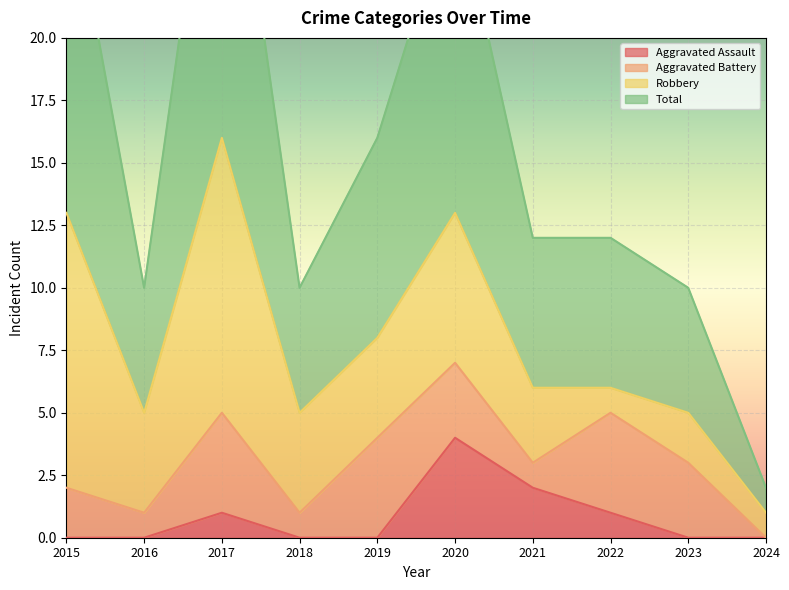

What is the difference between the maximum and minimum values in the Total series?

30